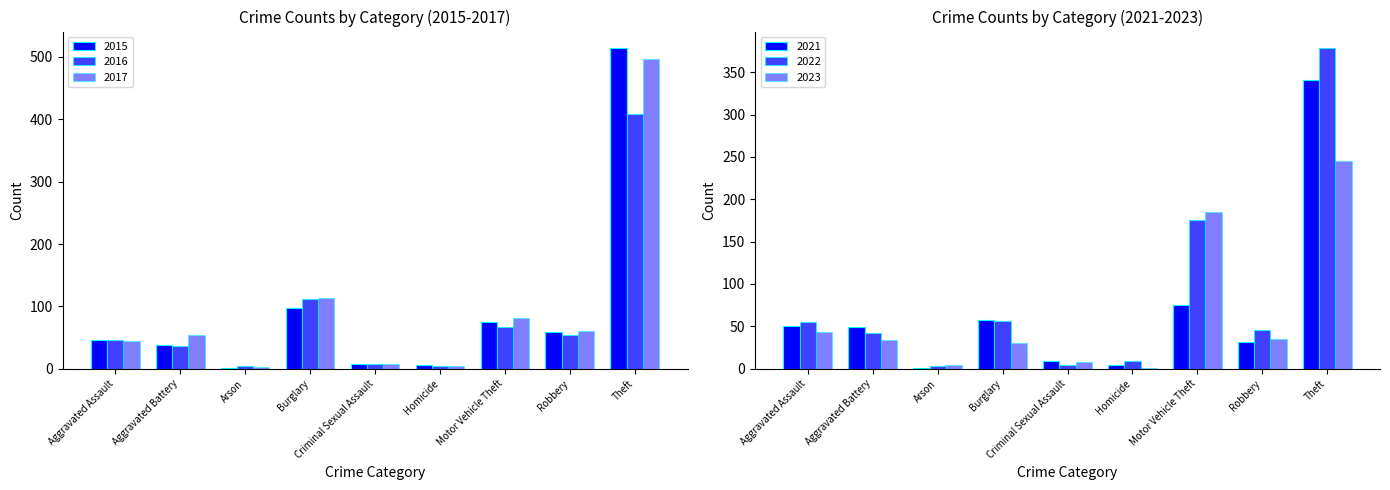

At which category is the sum across all series the highest?

Theft